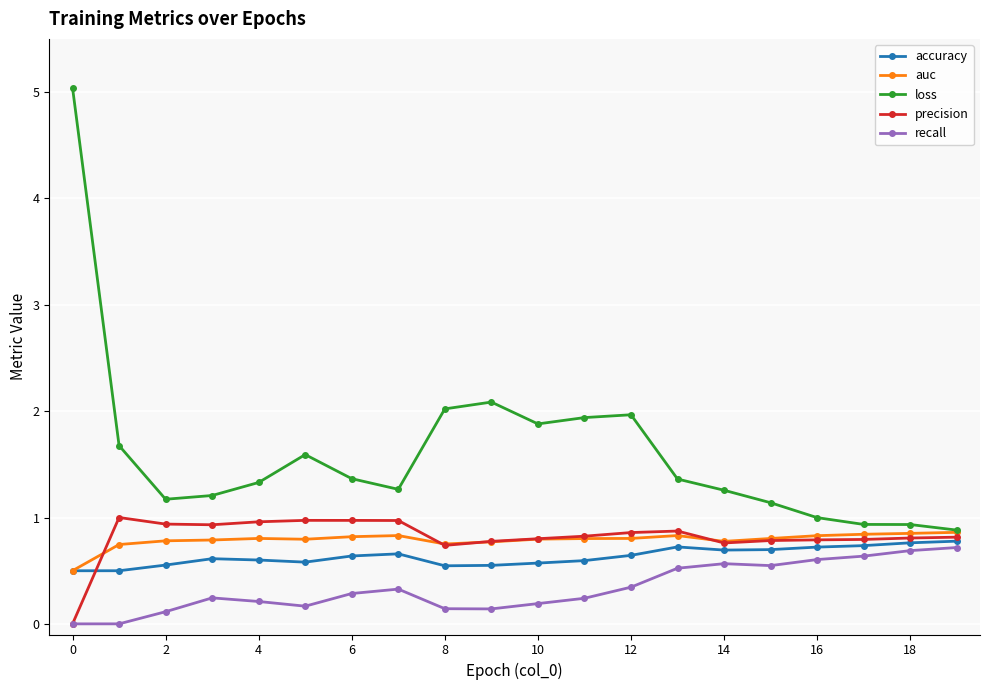

What are all the series names shown in the legend?

accuracy, auc, loss, precision, recall